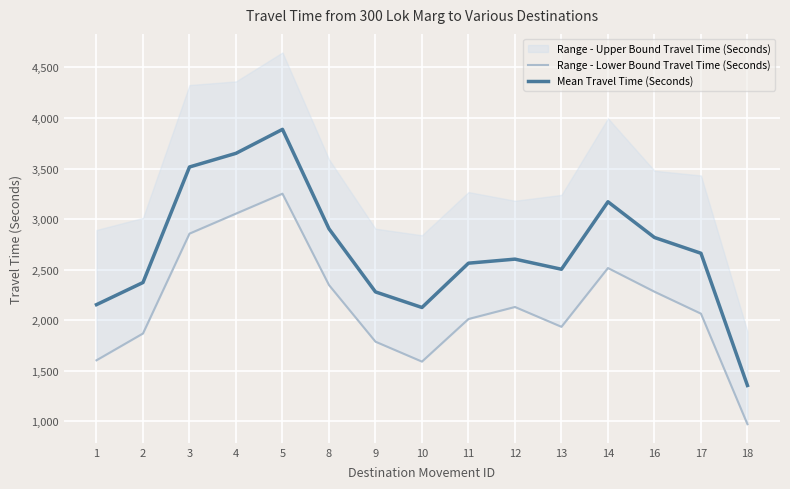

How many data points in Range - Lower Bound Travel Time (Seconds) are above 2065?

7